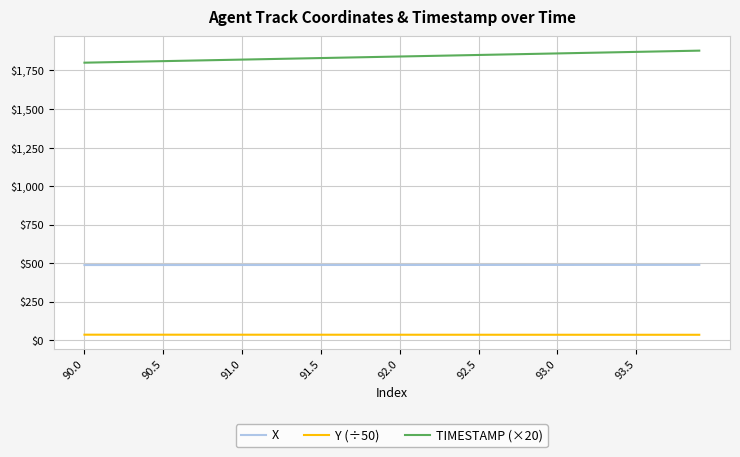

What is the minimum value for TIMESTAMP (×20)?

1800.0